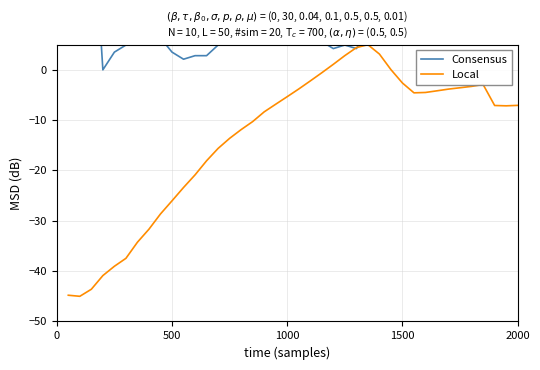

Reading right to left, transcribe all the data shown in this chart.

Consensus: 45.8	46.5	45.1	8.5	24.6	45.8	45.8	45.1	43.0	45.1	11.3	11.3	7.0	7.7	4.2	4.9	4.2	5.6	5.6	7.0	7.7	7.0	8.5	7.7	7.0	9.9	4.9	2.8	2.8	2.1	3.5	6.3	7.7	5.6	4.9	3.5	-0.0	36.6	9.2	50.0
Local: -7.1	-7.1	-7.1	-2.9	-3.3	-3.6	-3.8	-4.2	-4.5	-4.6	-2.6	0.0	3.1	5.0	4.4	2.8	1.1	-0.6	-2.2	-3.8	-5.3	-6.8	-8.3	-10.3	-11.9	-13.6	-15.6	-18.1	-20.9	-23.4	-26.0	-28.6	-31.7	-34.3	-37.5	-39.0	-40.9	-43.6	-45.0	-44.8